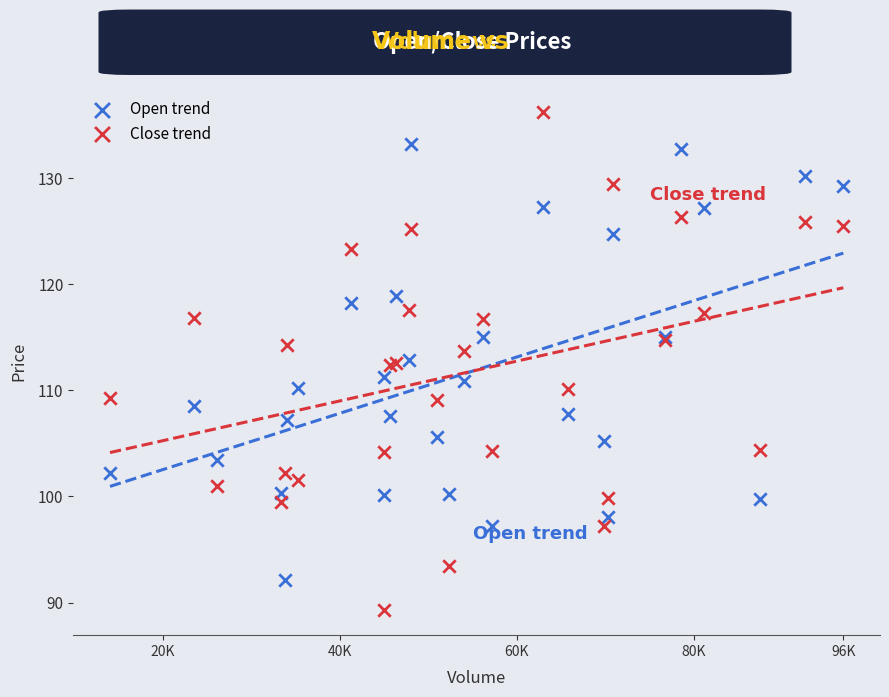

What are all the series names shown in the legend?

Open trend, Close trend